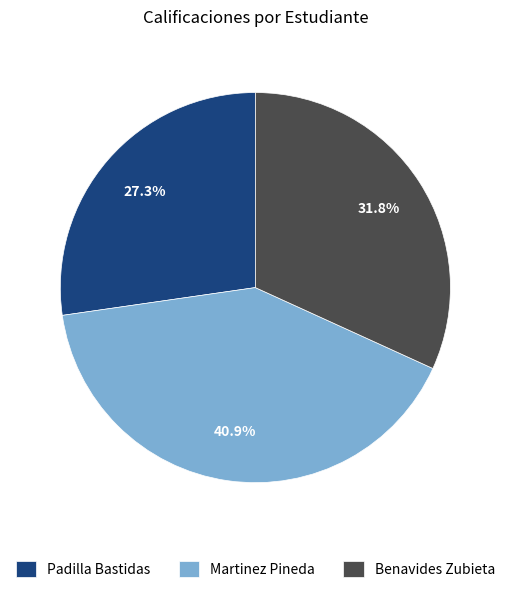

Which has a higher value, Martinez Pineda or Padilla Bastidas?

Martinez Pineda